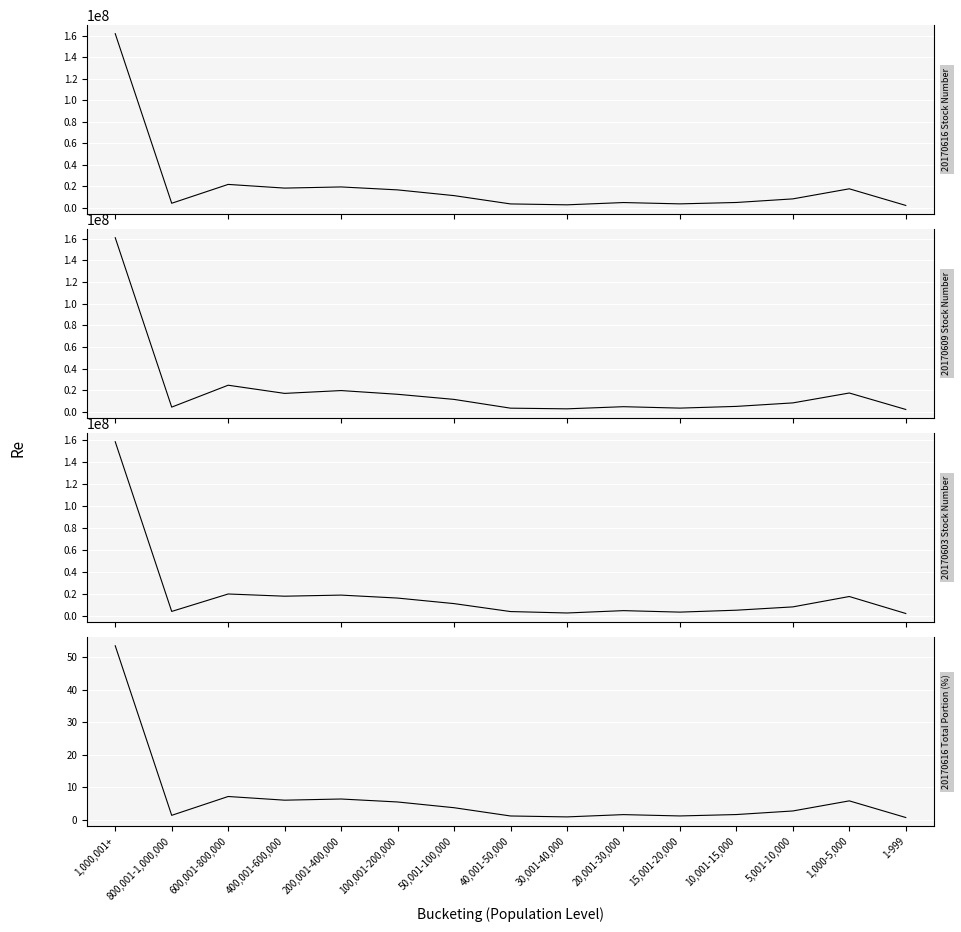

How many values in the 20170616_portion series exceed 2?

8